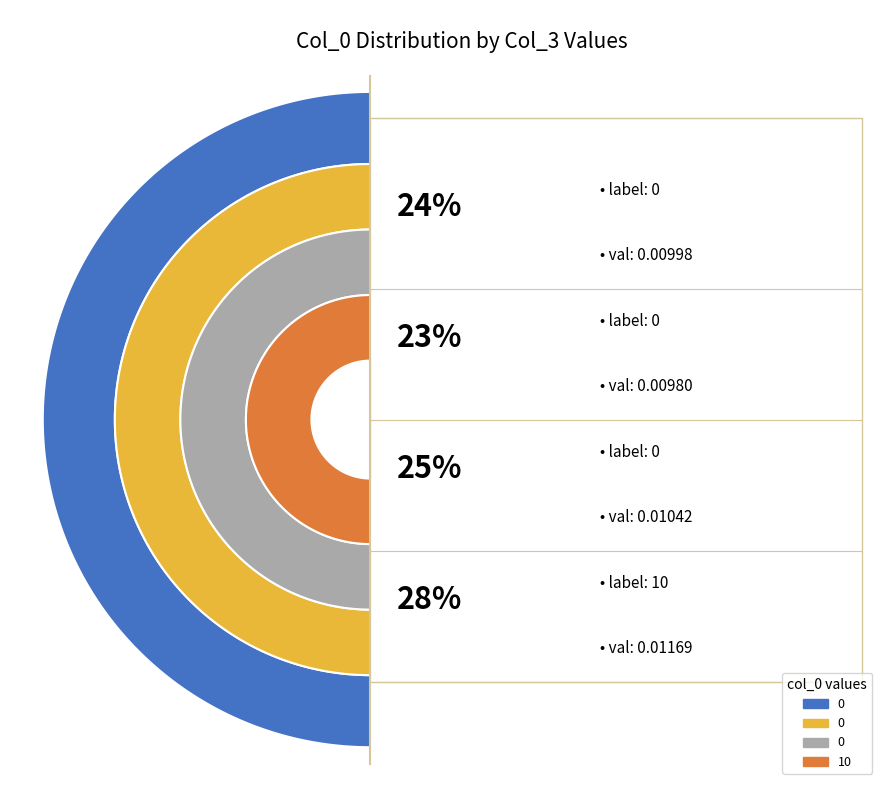

How many slices are in this pie chart?

4